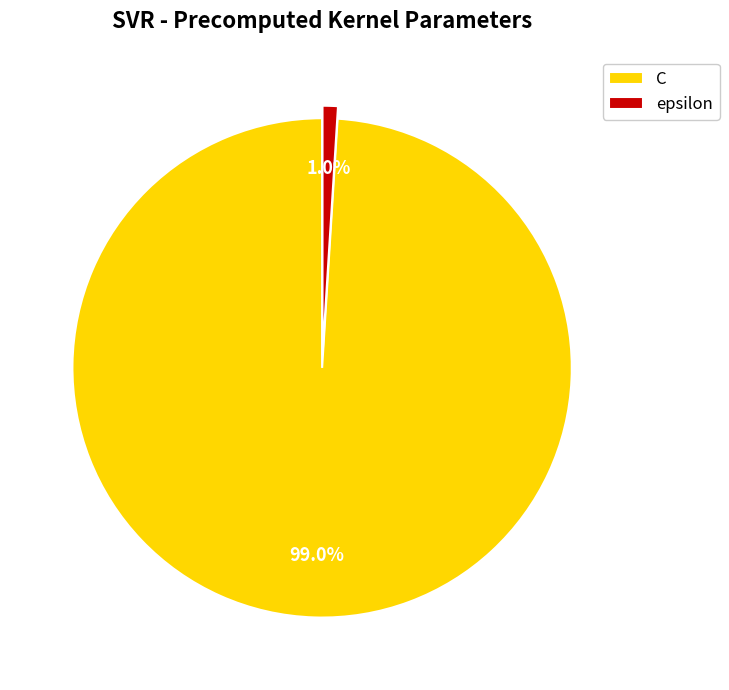

To the nearest percent, what percentage of the pie is C?

99%